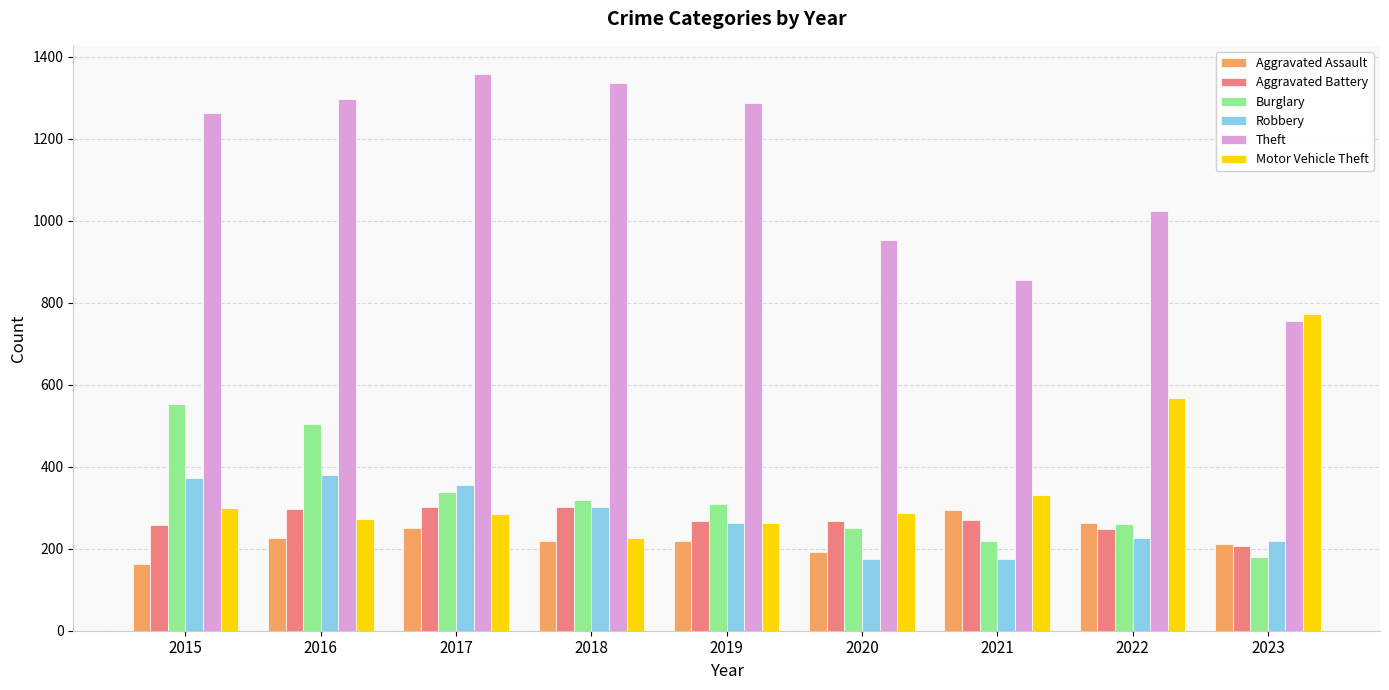

At which category is the sum across all series the highest?

2016